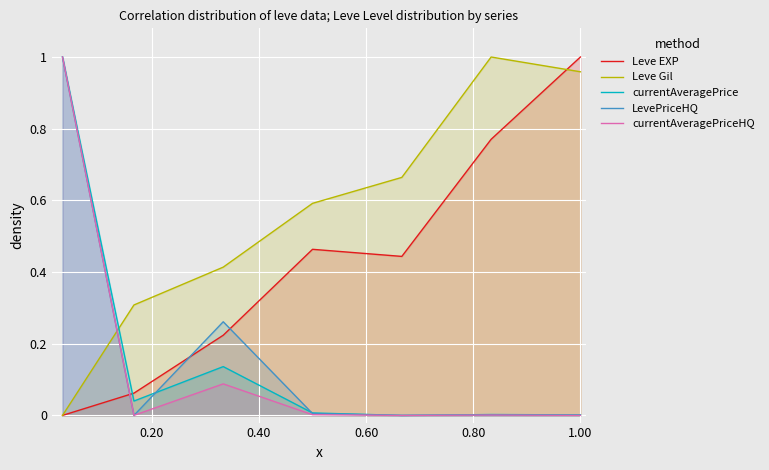

Reading right to left, list all the values displayed in this chart.

Leve EXP: 1.0	0.8	0.4	0.5	0.2	0.1	0.0
Leve Gil: 1.0	1.0	0.7	0.6	0.4	0.3	0.0
currentAveragePrice: 0.0	0.0	0.0	0.0	0.1	0.0	1.0
LevePriceHQ: 0.0	0.0	0.0	0.0	0.3	0.0	1.0
currentAveragePriceHQ: 0.0	0.0	0.0	0.0	0.1	0.0	1.0